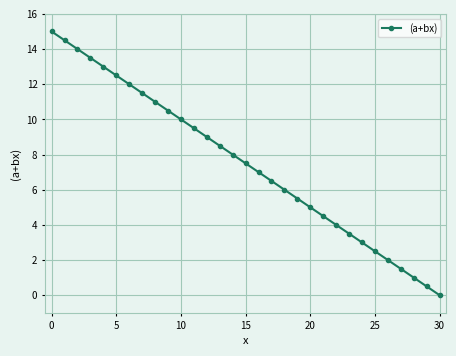

What is the value of the 28th point from the left?

1.5